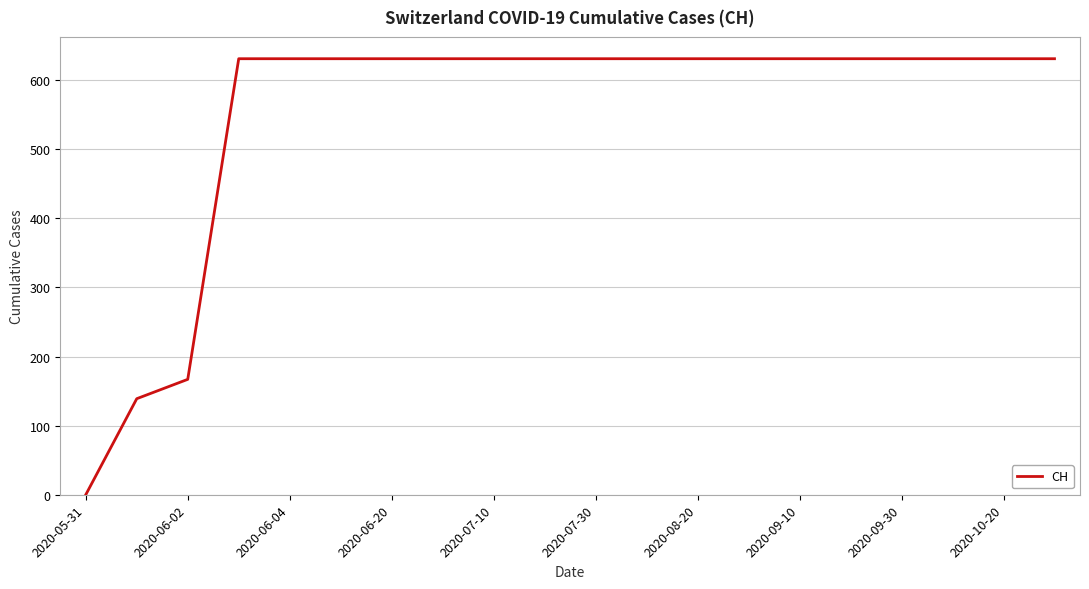

What is the difference between the maximum and minimum values?

631